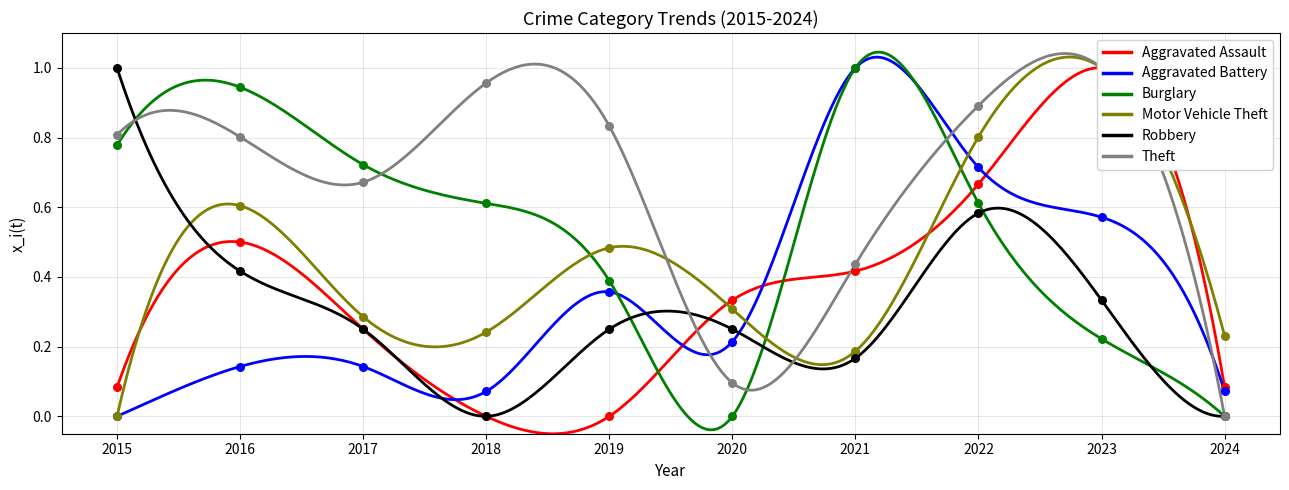

Which series contains the highest Y value?

Aggravated Assault